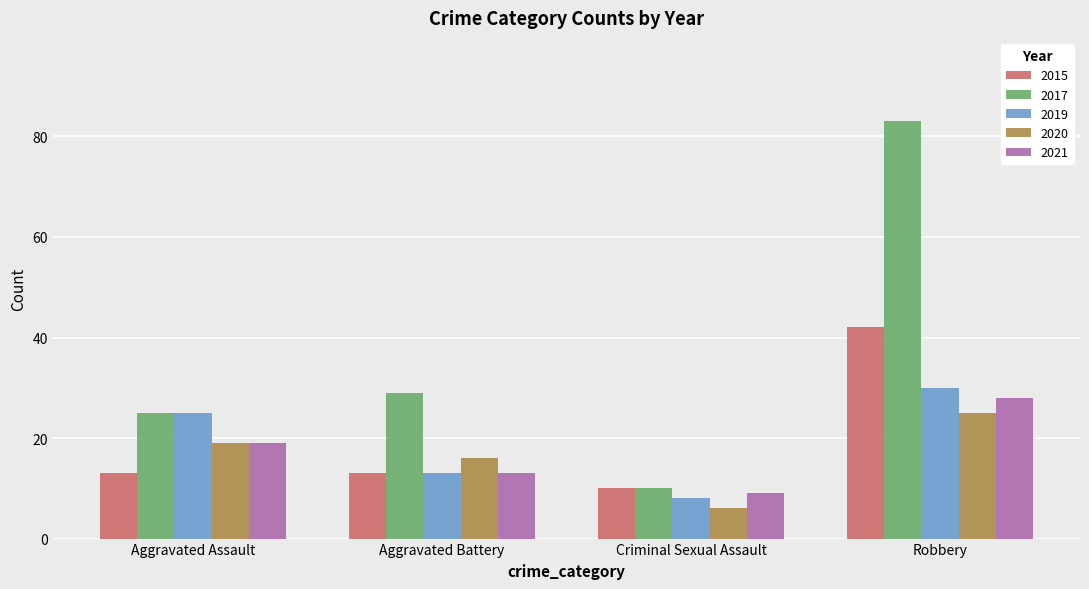

Reading left to right, what are all the values shown in this chart?

2015: 13	13	10	42
2017: 25	29	10	83
2019: 25	13	8	30
2020: 19	16	6	25
2021: 19	13	9	28